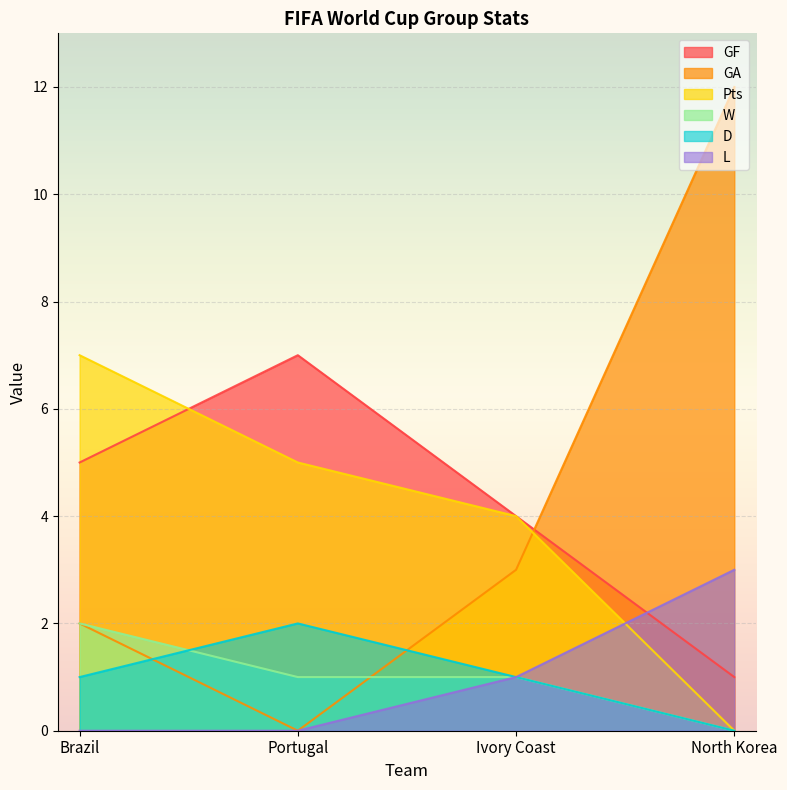

What is the maximum value for W?

2